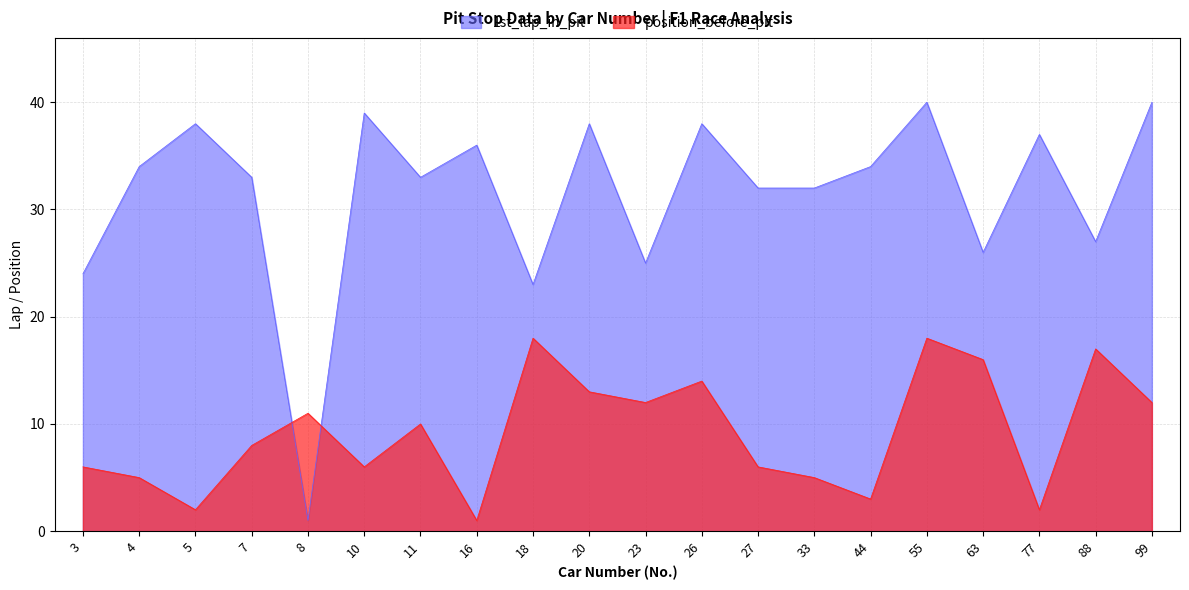

At 63, list the series in order from smallest to largest.

position_before_pit, 1st_lap_in_pit